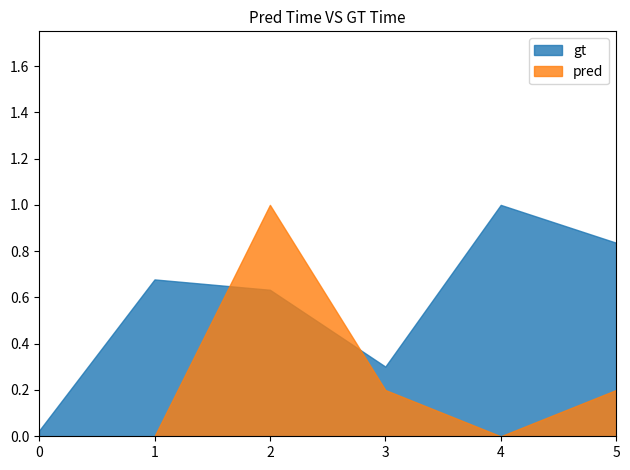

The pred series shows 0.2 at 3. True or false?

True